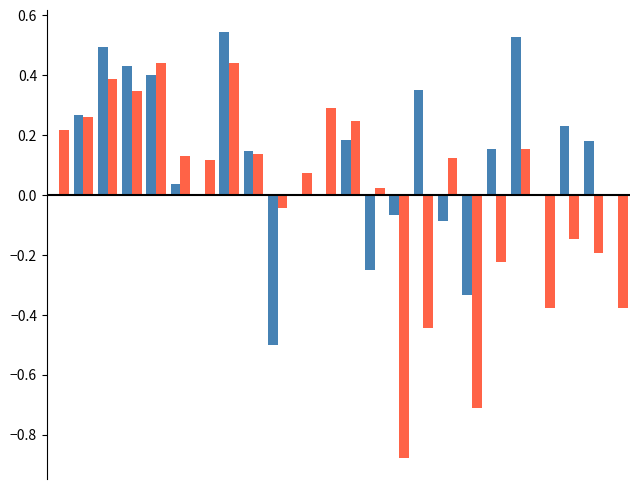

Reading left to right, what are all the values shown in this chart?

kappa: 0.0	0.3	0.5	0.4	0.4	0.0	0.0	0.5	0.1	-0.5	0.0	0.0	0.2	-0.2	-0.1	0.3	-0.1	-0.3	0.2	0.5	0.0	0.2	0.2	0.0
f1 (centered): 0.2	0.3	0.4	0.3	0.4	0.1	0.1	0.4	0.1	-0.0	0.1	0.3	0.2	0.0	-0.9	-0.4	0.1	-0.7	-0.2	0.2	-0.4	-0.1	-0.2	-0.4